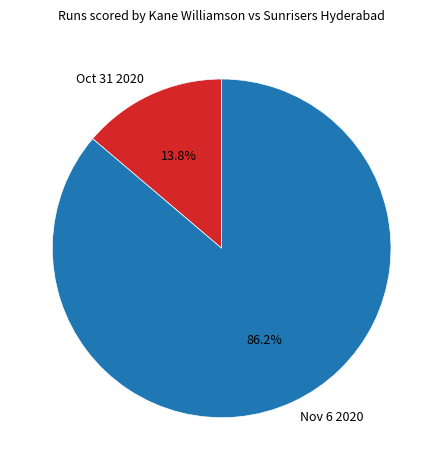

Is it true that Nov 6 2020 is 99% of the pie?

False